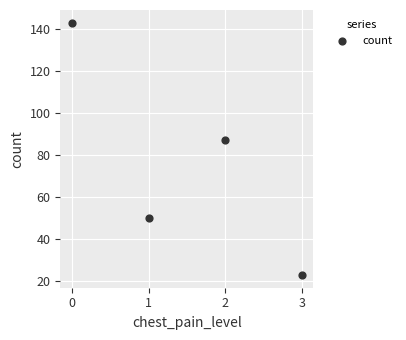

What Y value in the scatter plot is closest to 83?

87